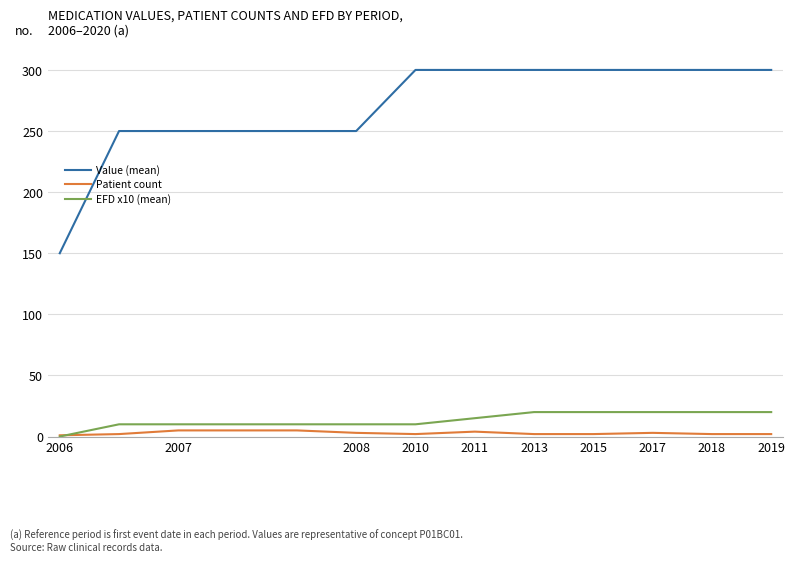

Which series has the widest spread of values?

Value (mean)